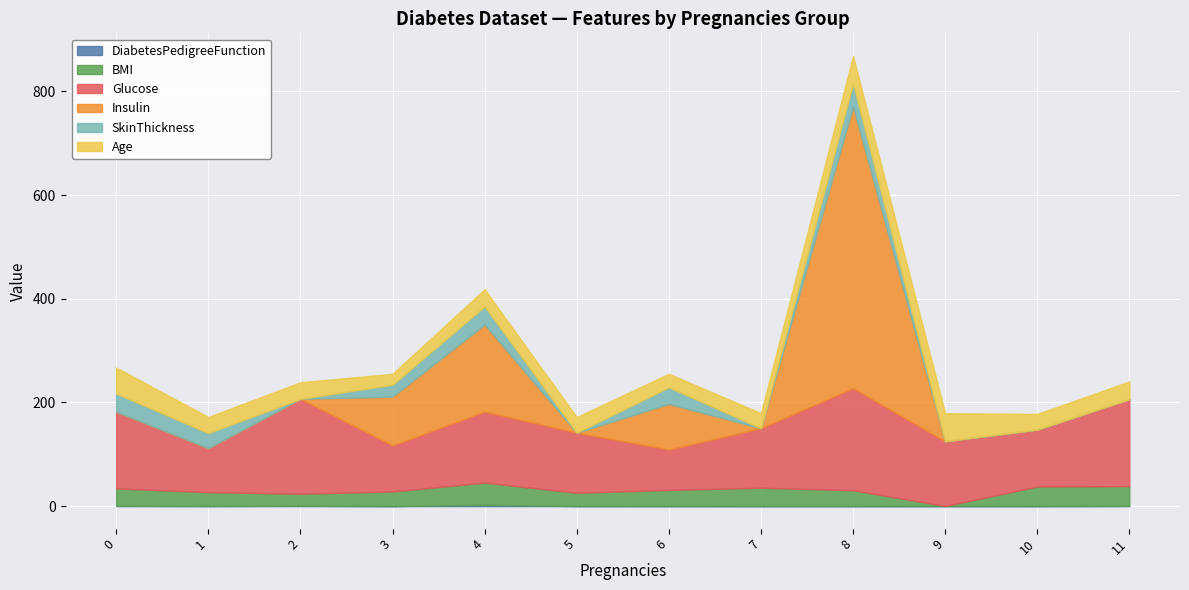

What are all the series names shown in the legend?

DiabetesPedigreeFunction, BMI, Glucose, Insulin, SkinThickness, Age